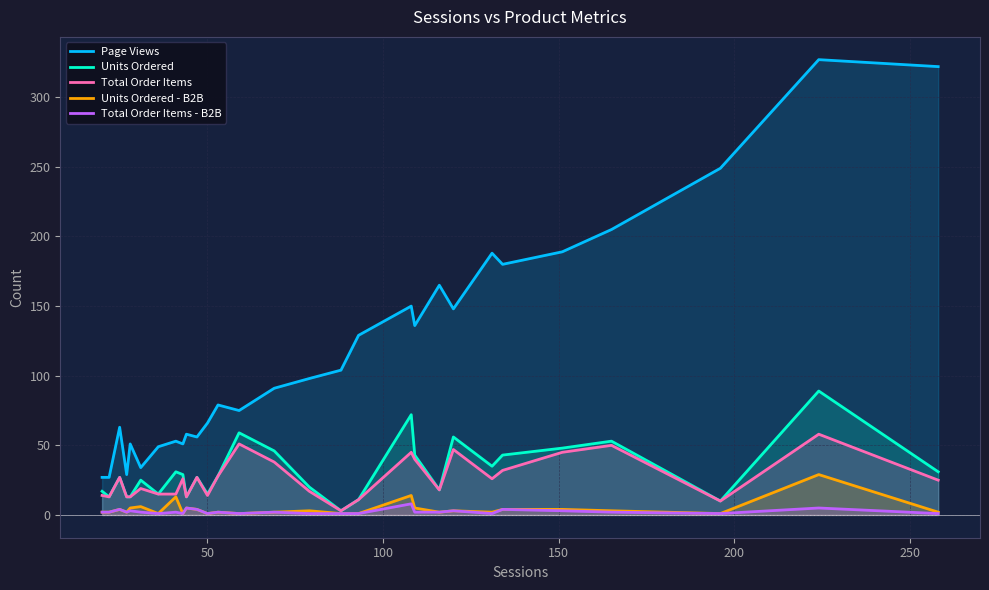

How many interior local peaks does the Units Ordered series have?

9